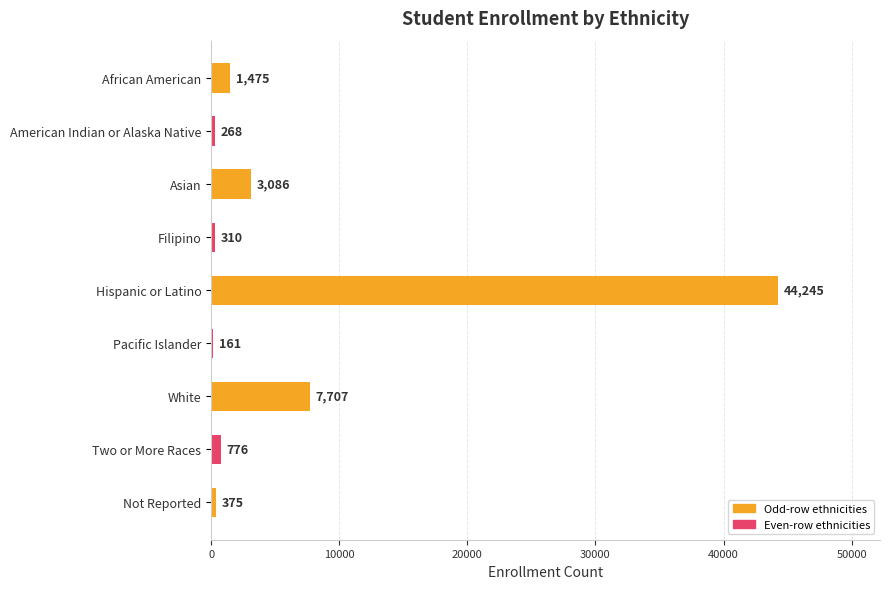

Reading bottom to top, list all the values displayed in this chart.

Not Reported=375	Two or More Races=776	White=7707	Pacific Islander=161	Hispanic or Latino=44245	Filipino=310	Asian=3086	American Indian or Alaska Native=268	African American=1475